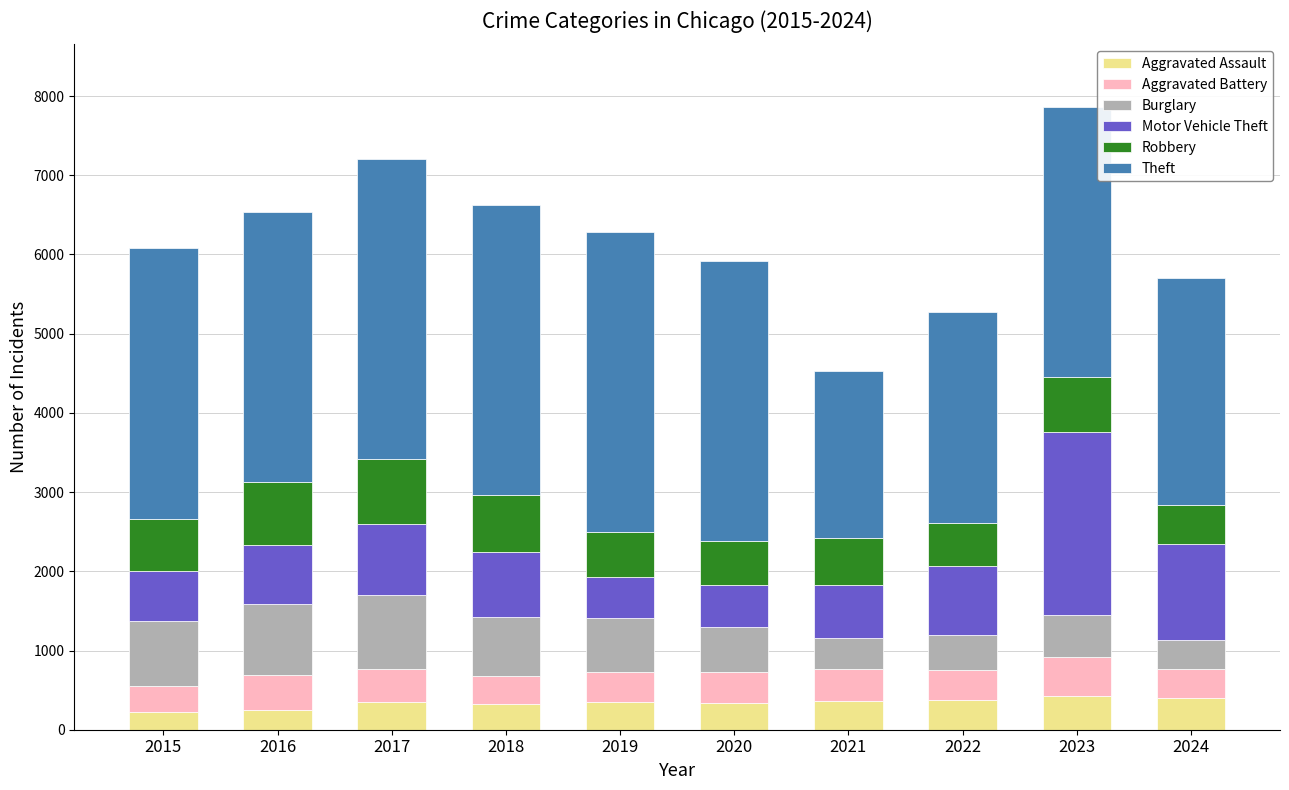

What is the total value across all series at 2022?

5268